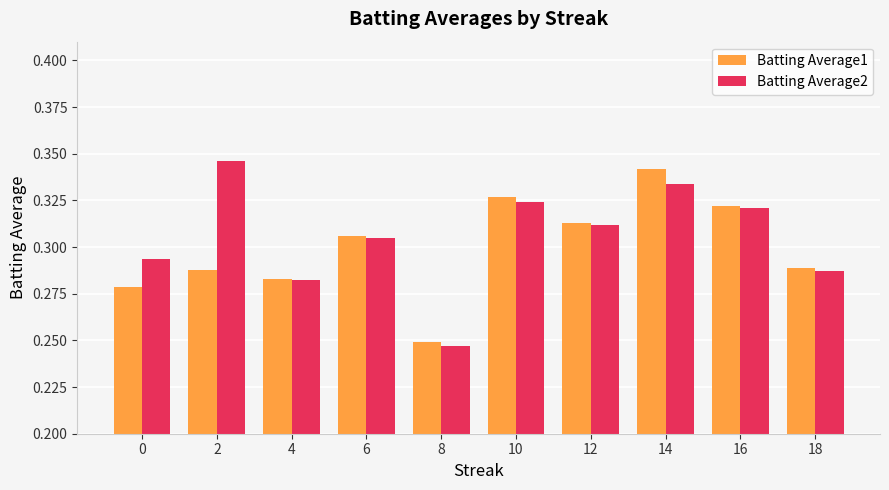

Rank the series by their average value, from highest to lowest.

Batting Average2, Batting Average1